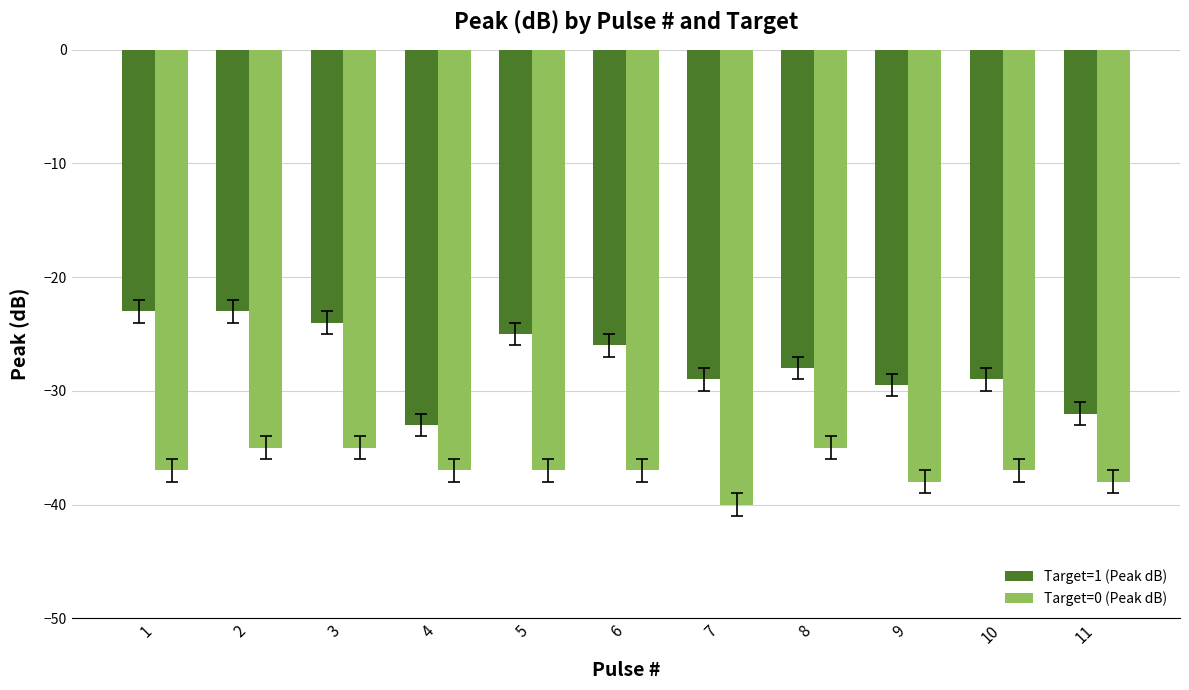

How many groups of bars are there?

11